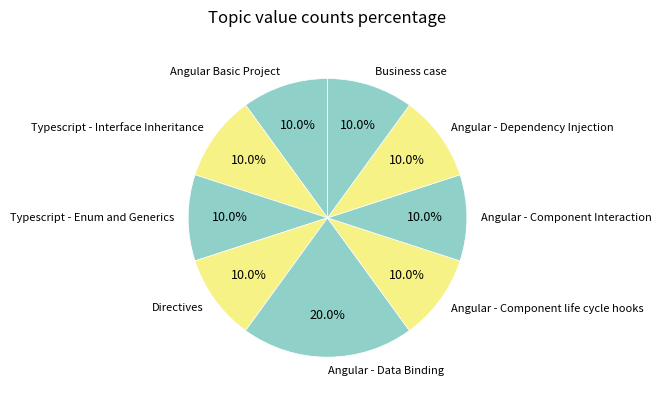

What percentage is the Angular - Data Binding slice, to the nearest percent?

20%